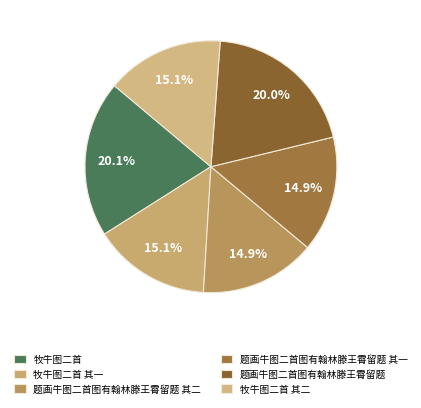

To the nearest percent, what is the difference between the largest and smallest slice percentages?

5%